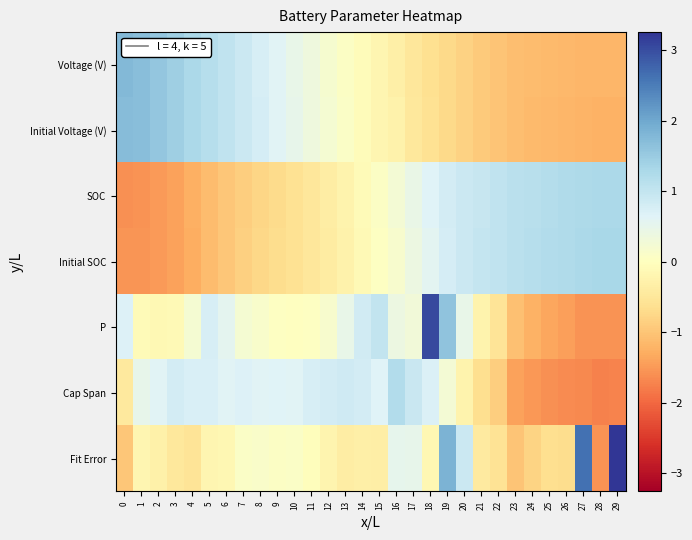

What is the total value across all series at 17?

1.6